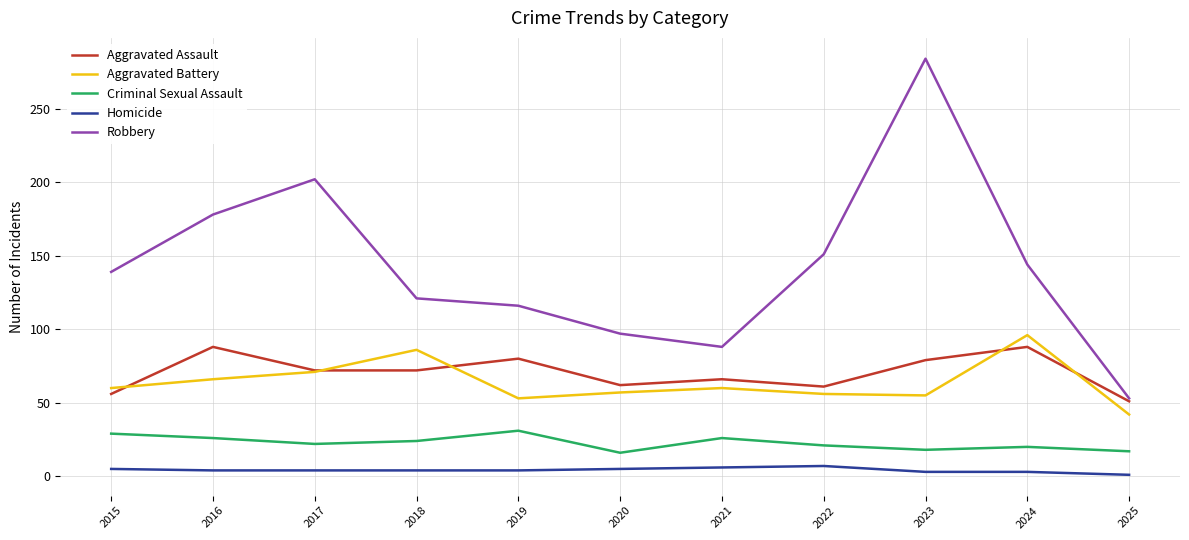

What is the difference between the maximum and minimum values in the Criminal Sexual Assault series?

15